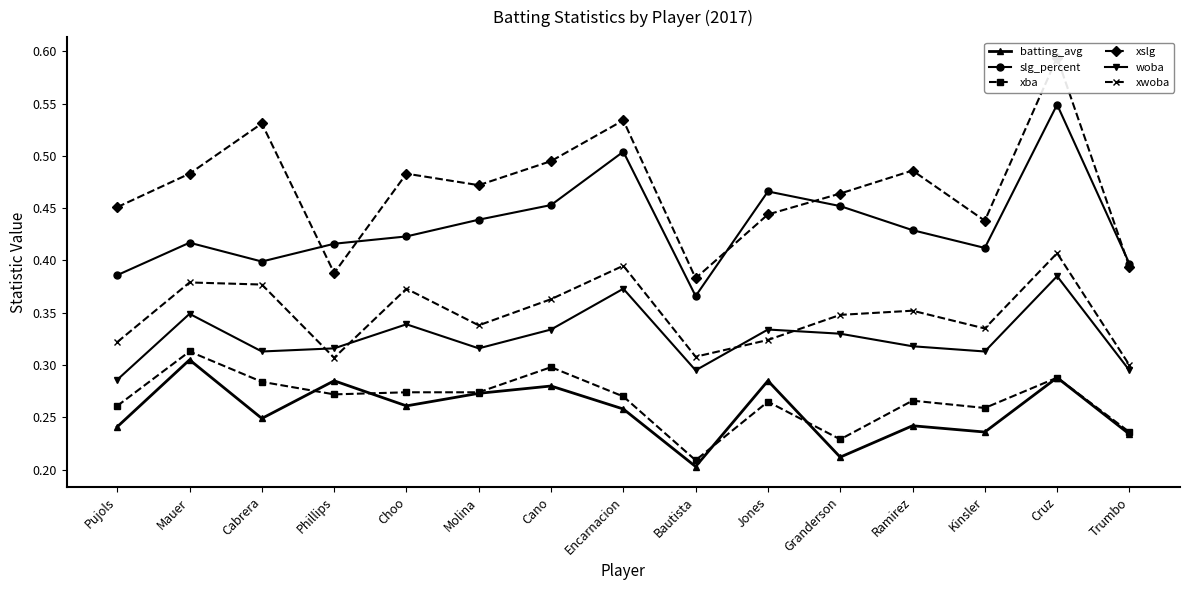

How many intersections are there between woba and xwoba?

4